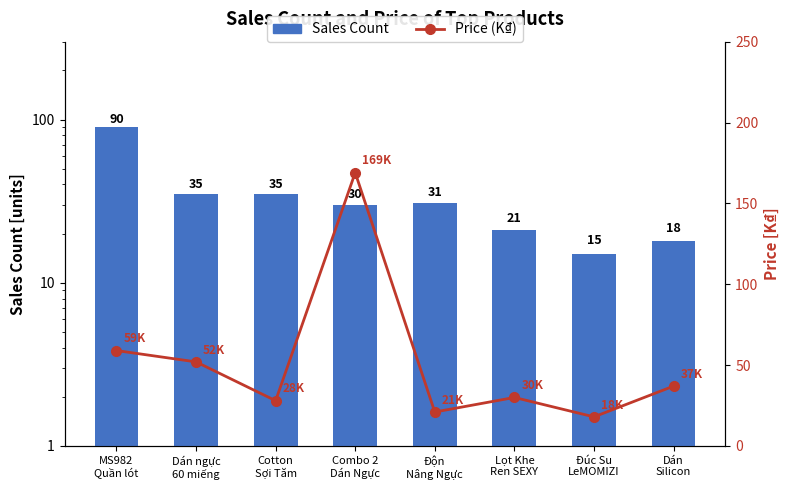

How many values in the Price (K₫) series are below 37?

4